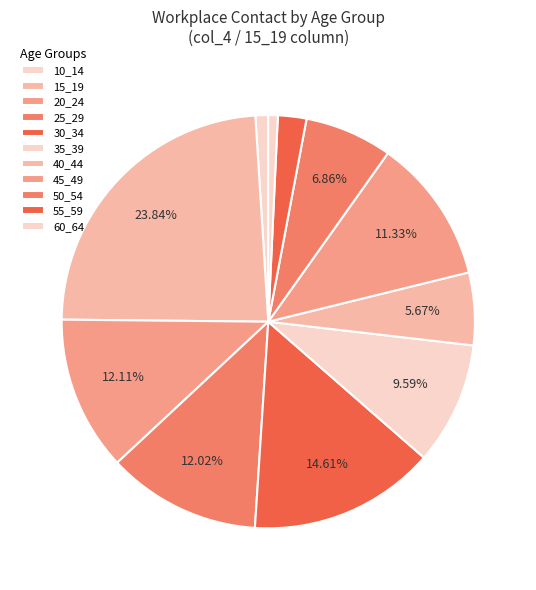

Which category has the biggest portion of the pie?

15_19